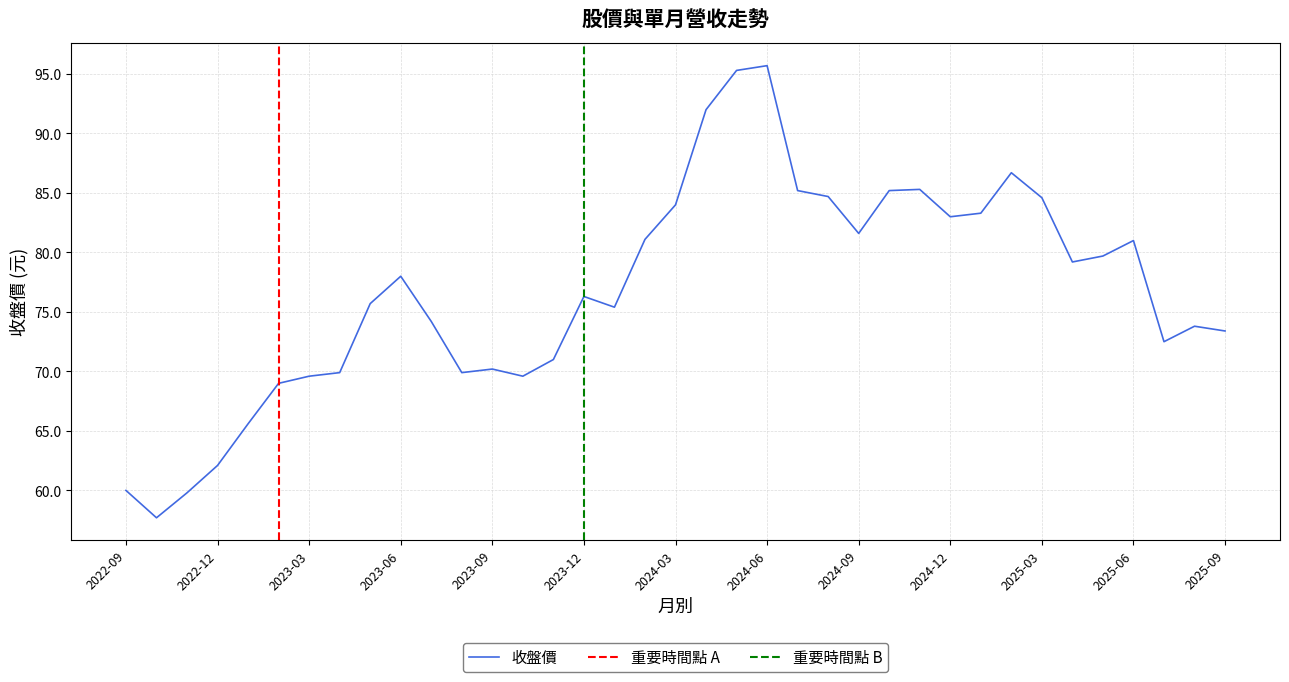

What is the highest value of the 收盤價 series?

95.7